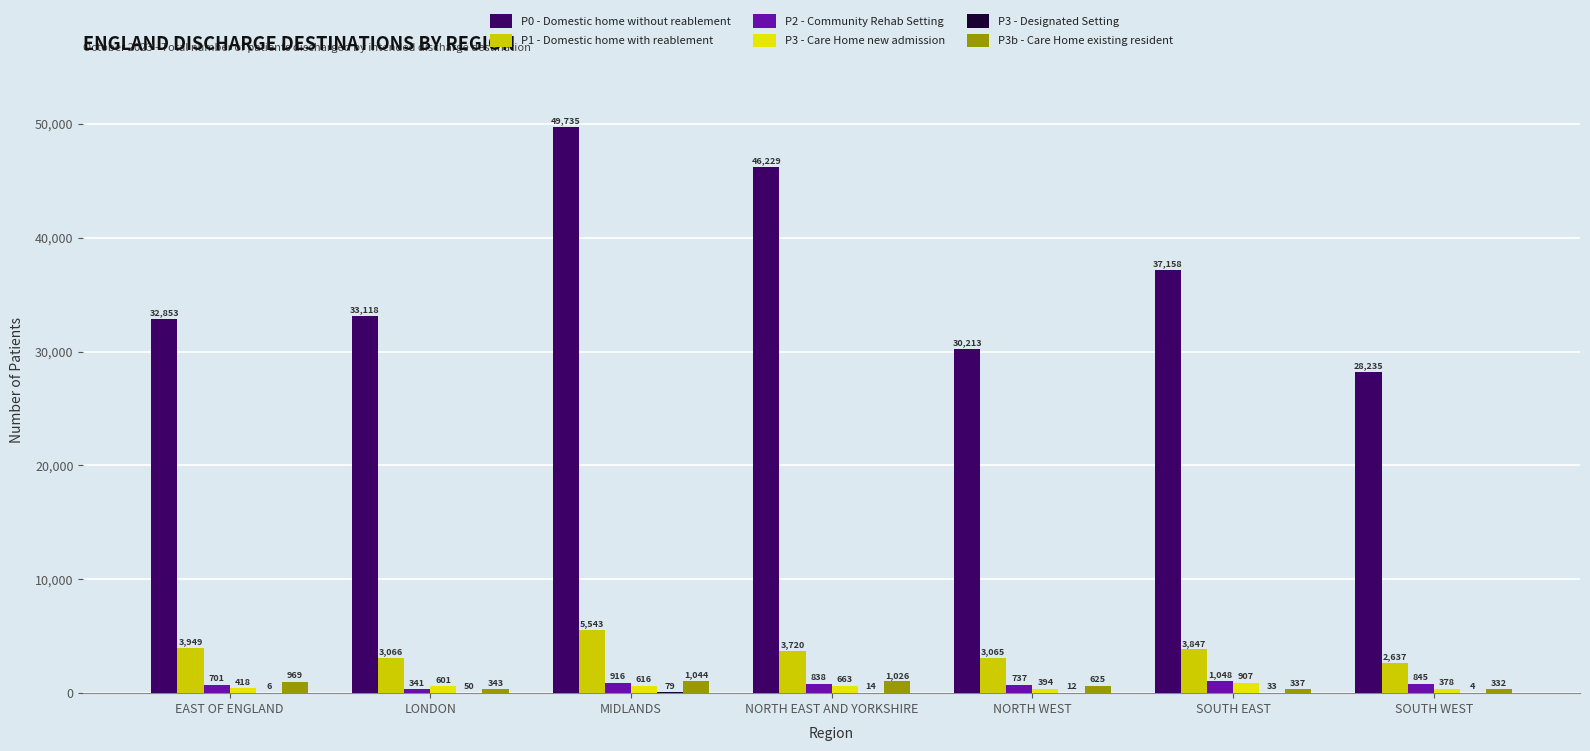

Are the bars horizontal?

No